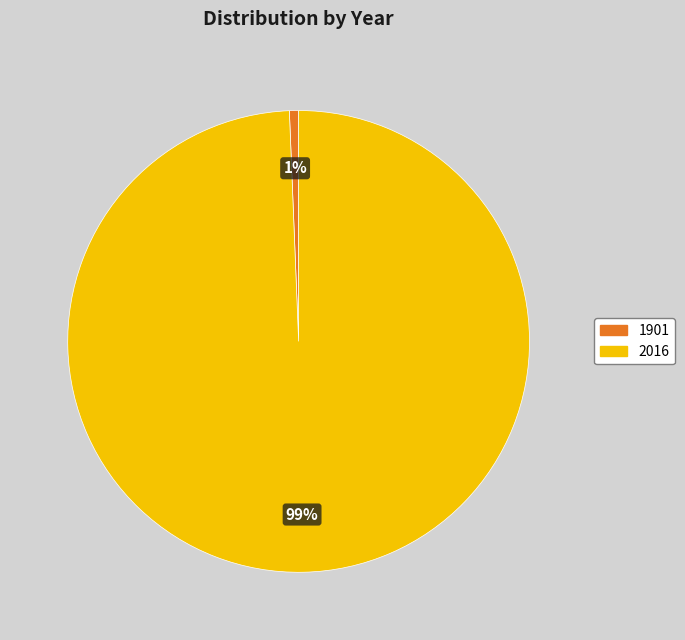

True or false: 1901 accounts for 1% of the total.

True